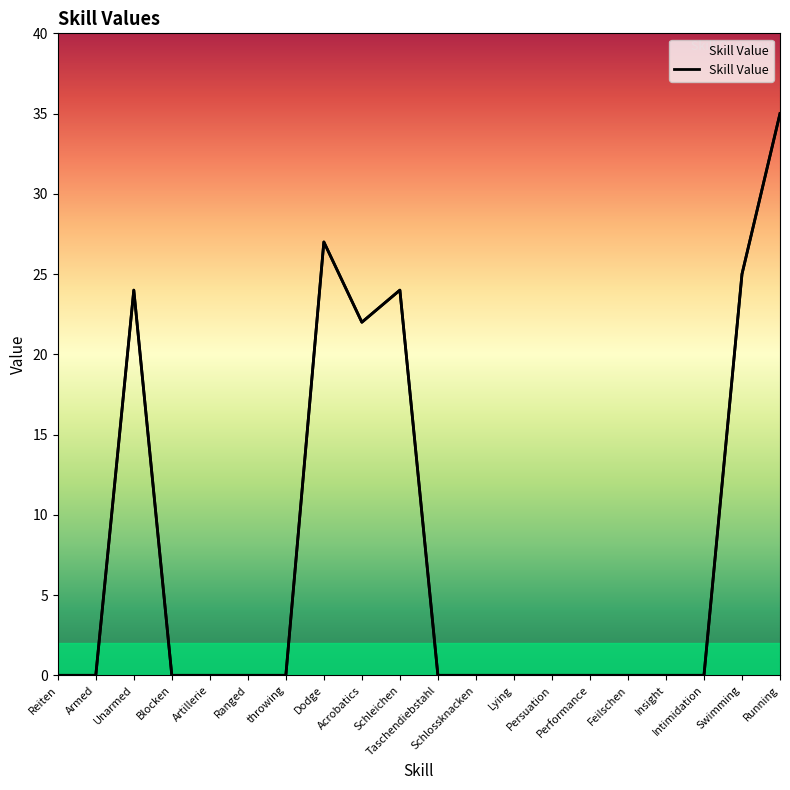

How many points are higher than both their immediate neighbors (excluding endpoints)?

3